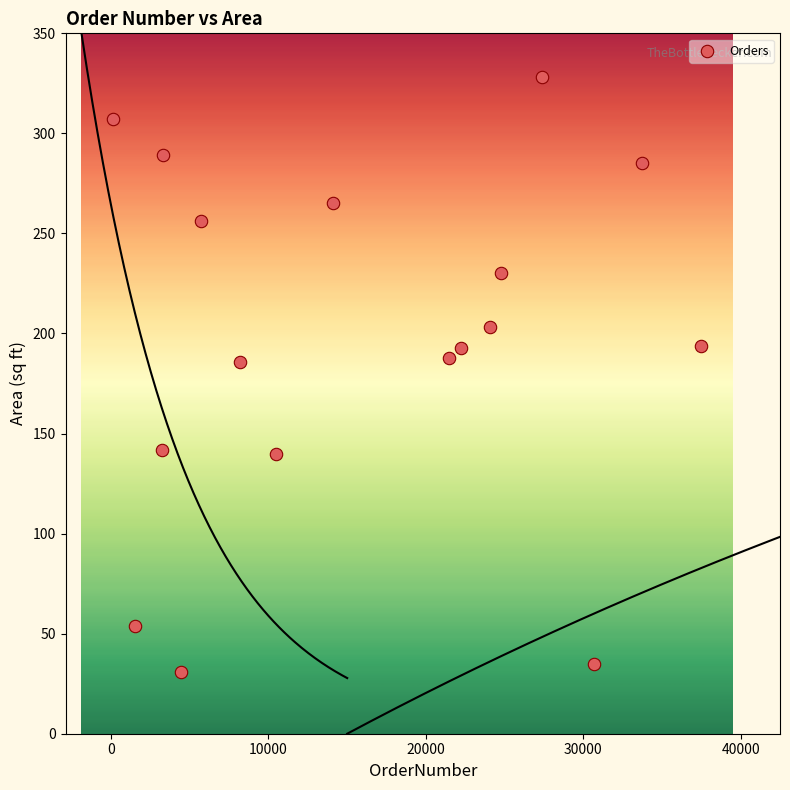

What is the range of X values (max minus min)?

37384